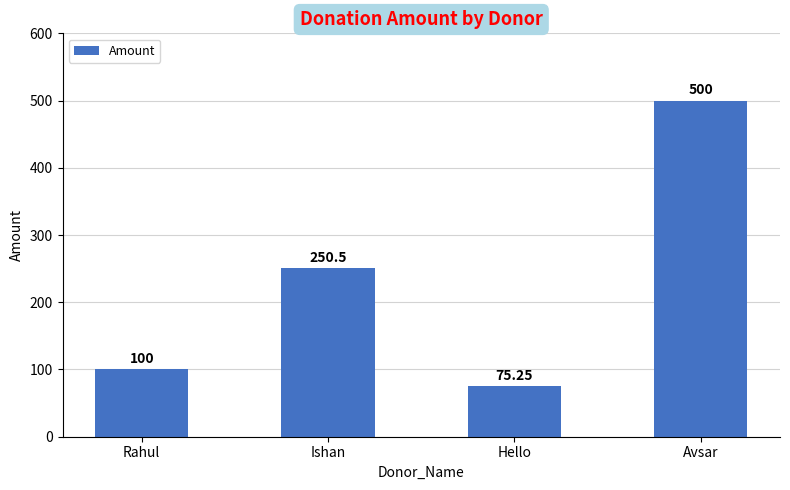

The chart shows a value of 127.6 at Hello. True or false?

False